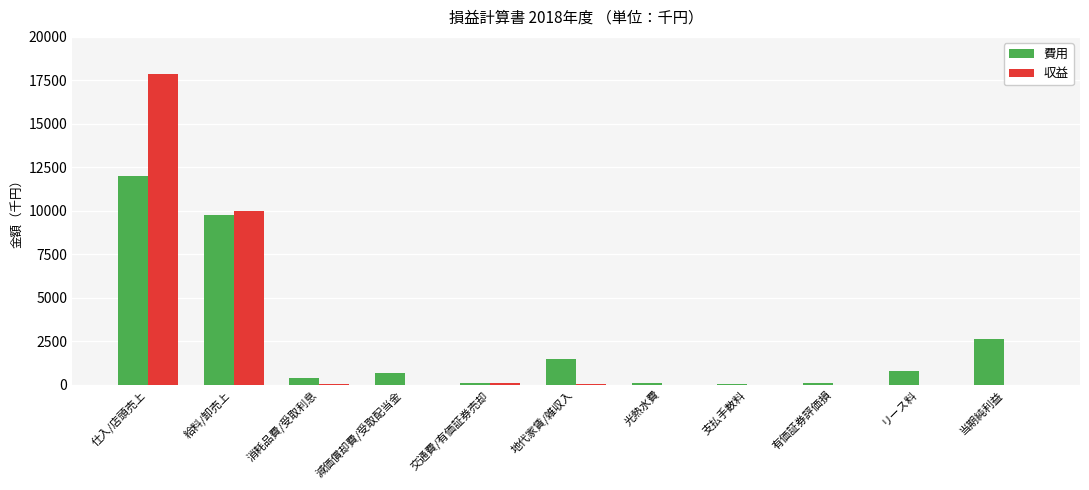

Which category has the highest value across all series?

仕入/店頭売上